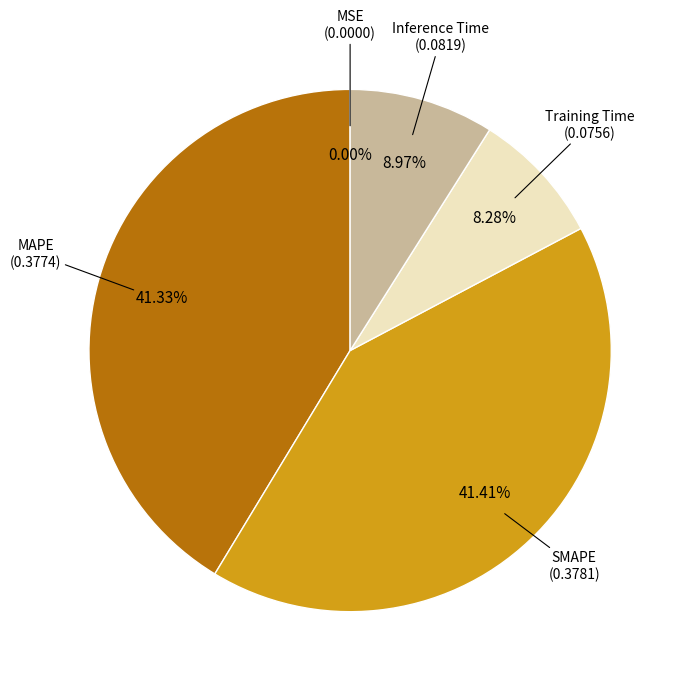

Is there any slice that represents more than half of the pie?

No